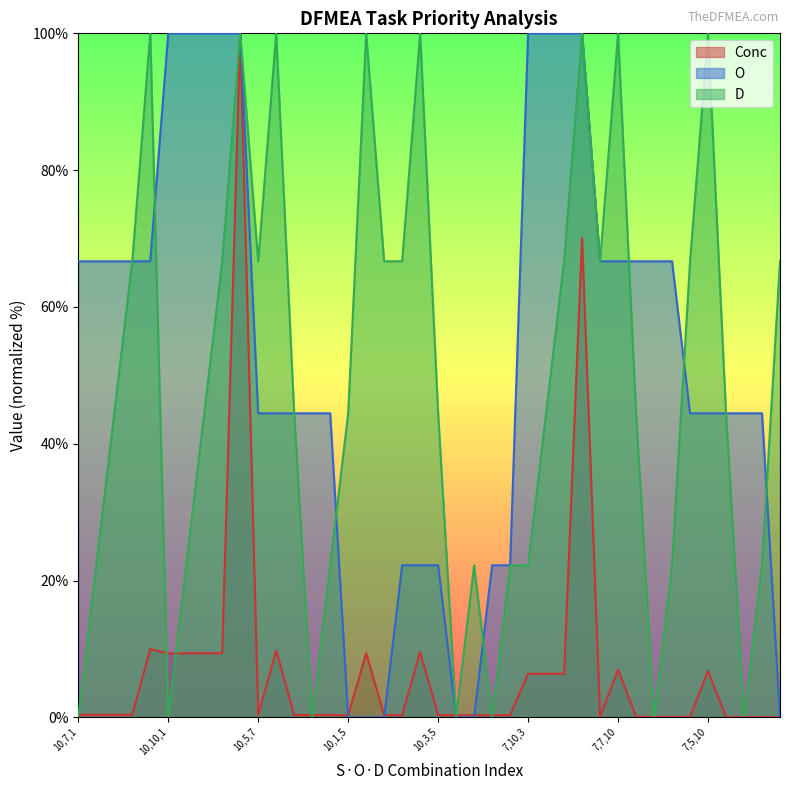

What is the difference between the highest and lowest values at 10,3,7?

66.3